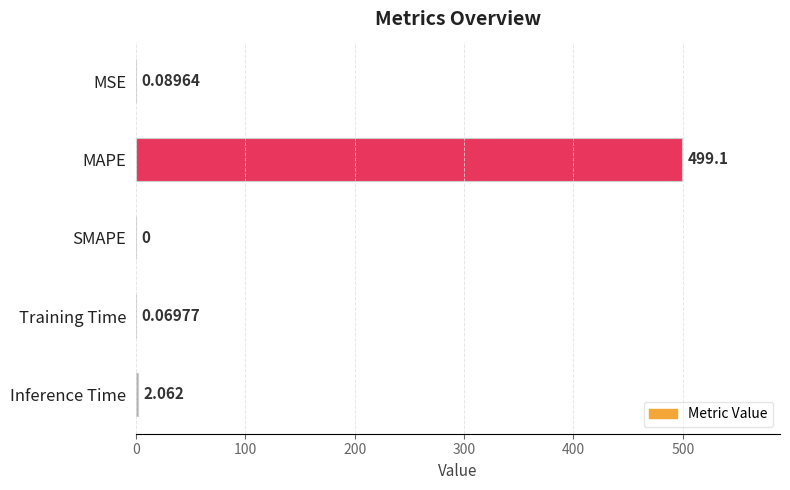

At which category does the chart reach its peak across all series?

MAPE